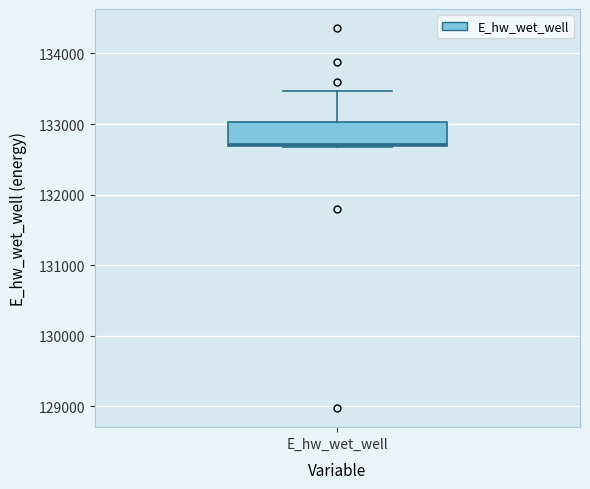

Where is the lower edge of the box for E_hw_wet_well on the y-axis? The values are not printed on the chart, so give them approximately, as read against the axis.

132700